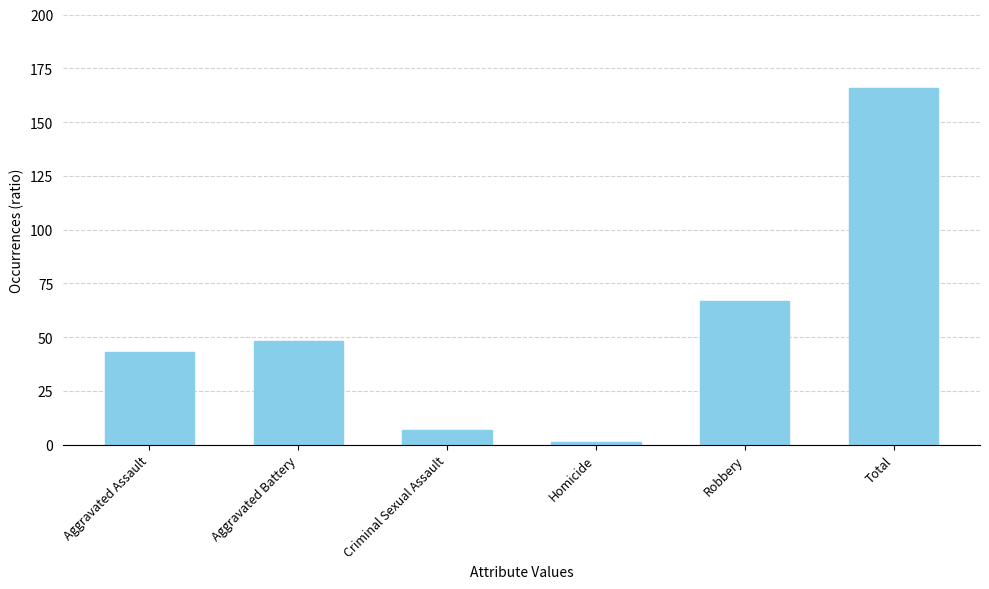

Which has a higher value, Aggravated Battery or Homicide?

Aggravated Battery